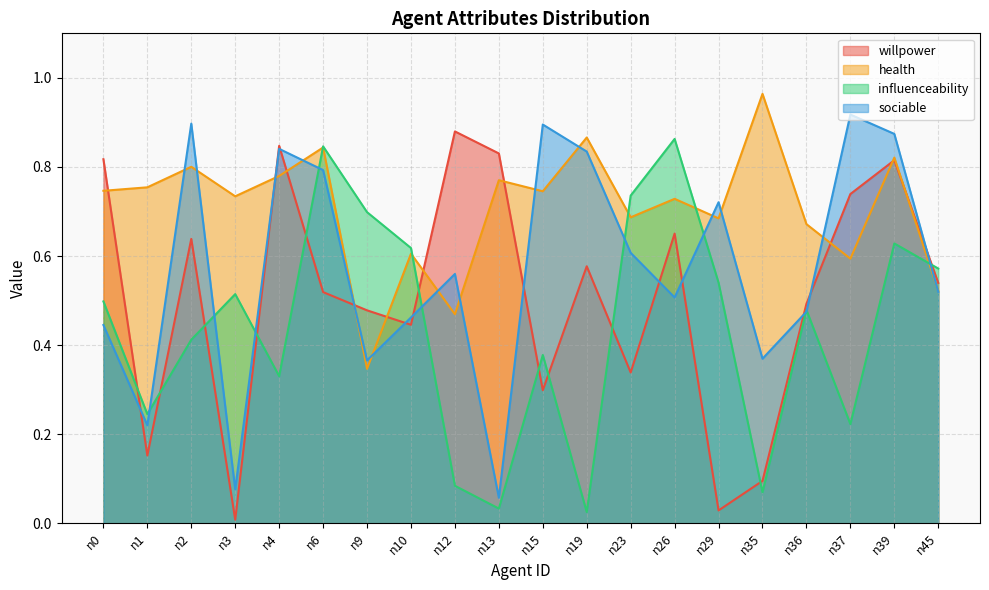

Reading left to right, what are all the values shown in this chart?

willpower: 0.8	0.2	0.6	0.0	0.8	0.5	0.5	0.4	0.9	0.8	0.3	0.6	0.3	0.7	0.0	0.1	0.5	0.7	0.8	0.5
health: 0.7	0.8	0.8	0.7	0.8	0.8	0.3	0.6	0.5	0.8	0.7	0.9	0.7	0.7	0.7	1.0	0.7	0.6	0.8	0.5
influenceability: 0.5	0.2	0.4	0.5	0.3	0.8	0.7	0.6	0.1	0.0	0.4	0.0	0.7	0.9	0.5	0.1	0.5	0.2	0.6	0.6
sociable: 0.4	0.2	0.9	0.1	0.8	0.8	0.4	0.5	0.6	0.1	0.9	0.8	0.6	0.5	0.7	0.4	0.5	0.9	0.9	0.5